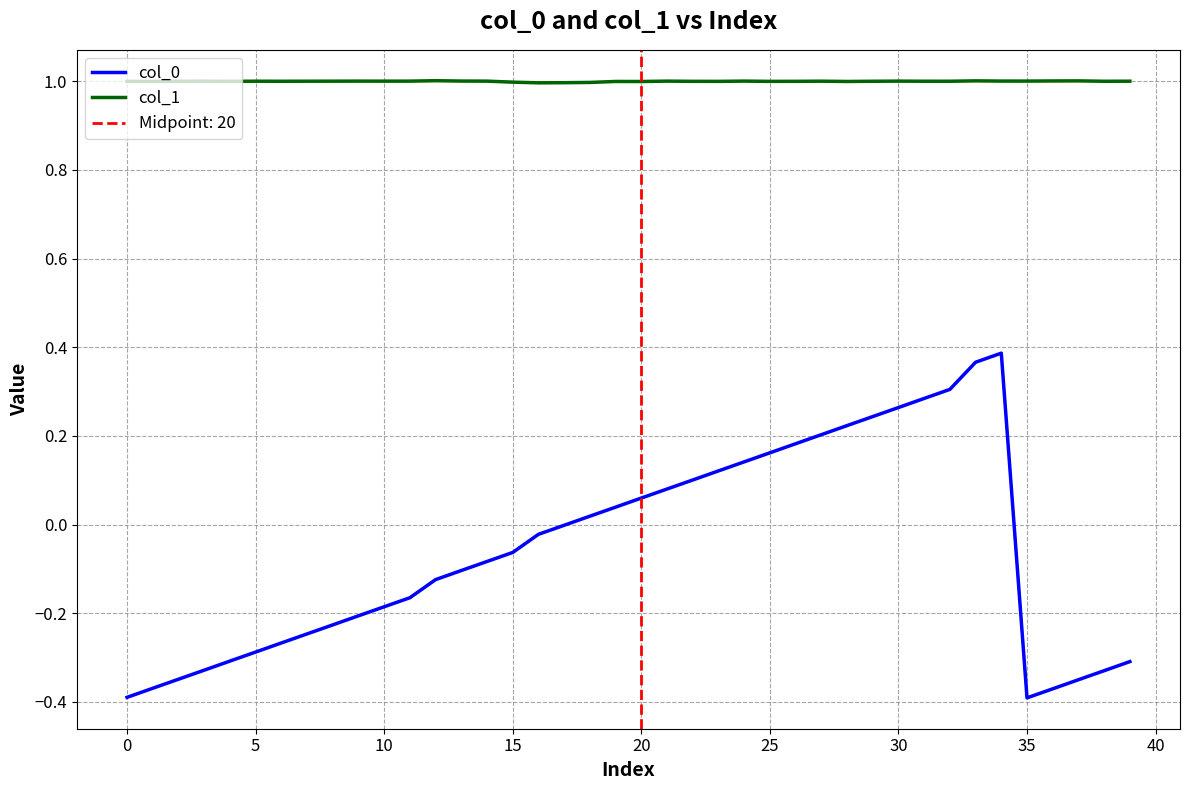

What is the maximum value for col_1?

1.0